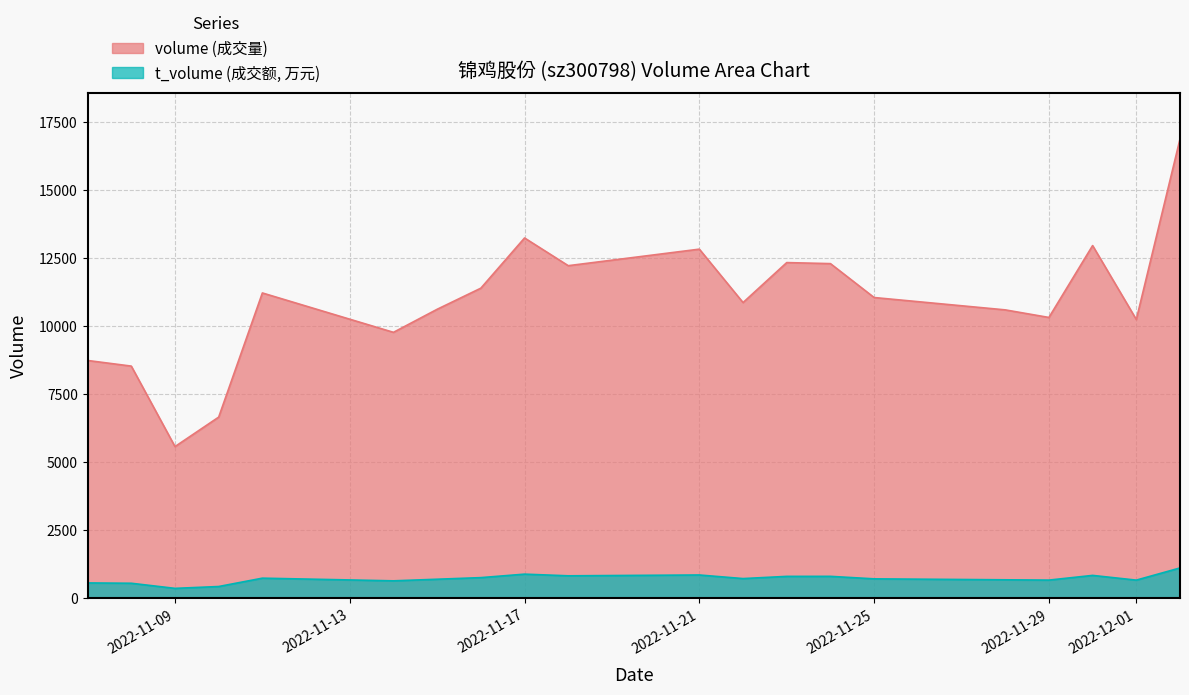

At which label is t_volume closest to 740?

2022-11-11